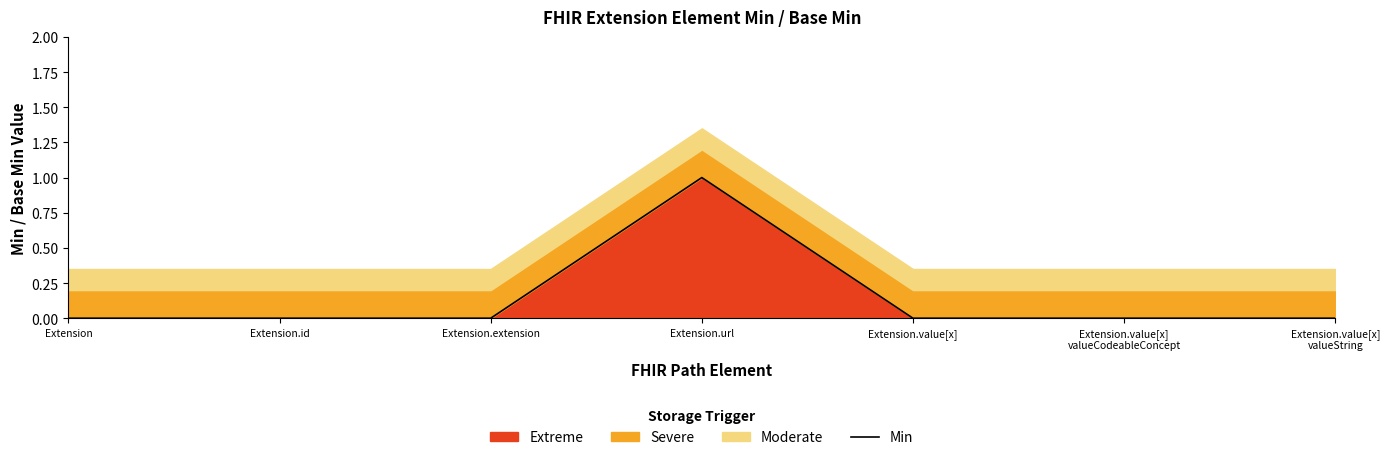

Rank the categories by value from lowest to highest.

Extension, Extension.id, Extension.extension, Extension.value[x], Extension.value[x]
valueCodeableConcept, Extension.value[x]
valueString, Extension.url